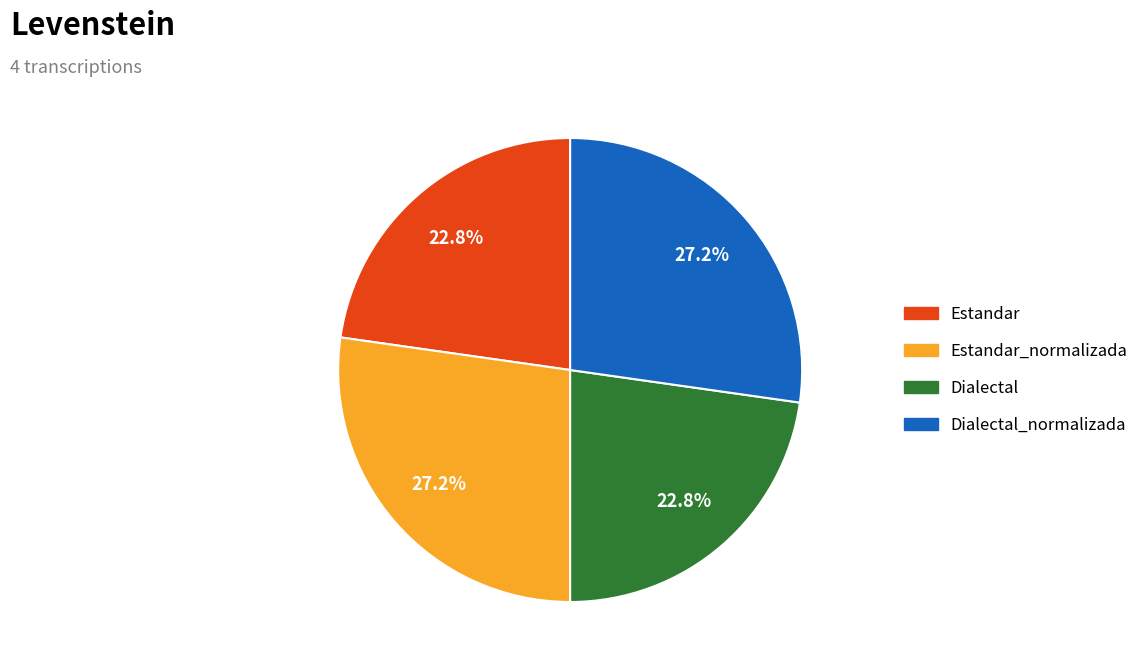

Is there any slice that represents more than half of the pie?

No